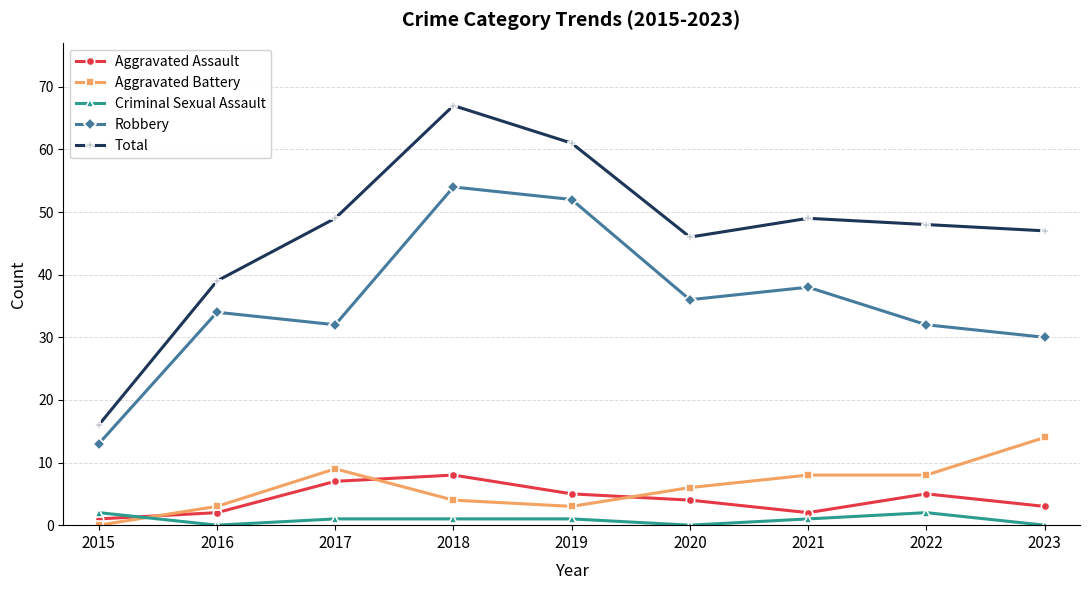

At which label does Robbery reach its minimum?

2015